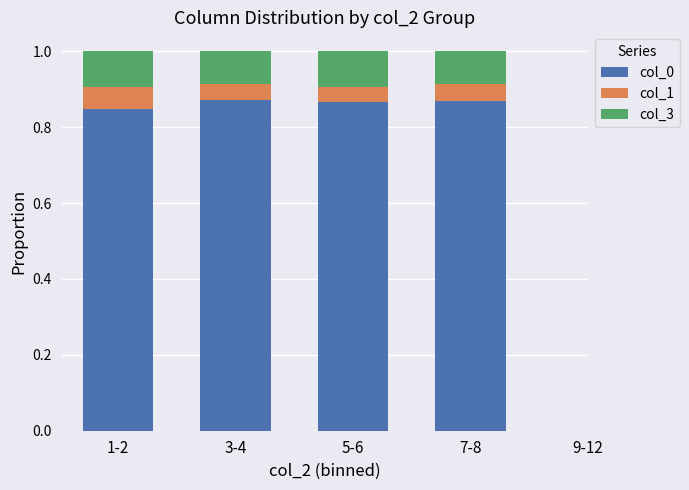

How many categories are shown in the chart?

4